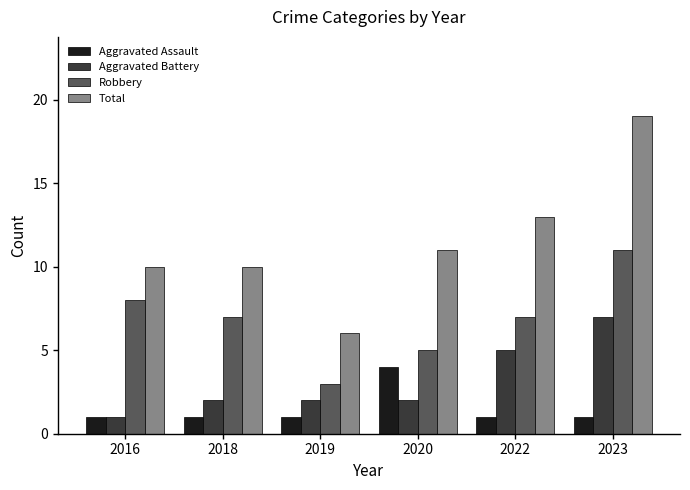

How many bars are there in total?

24